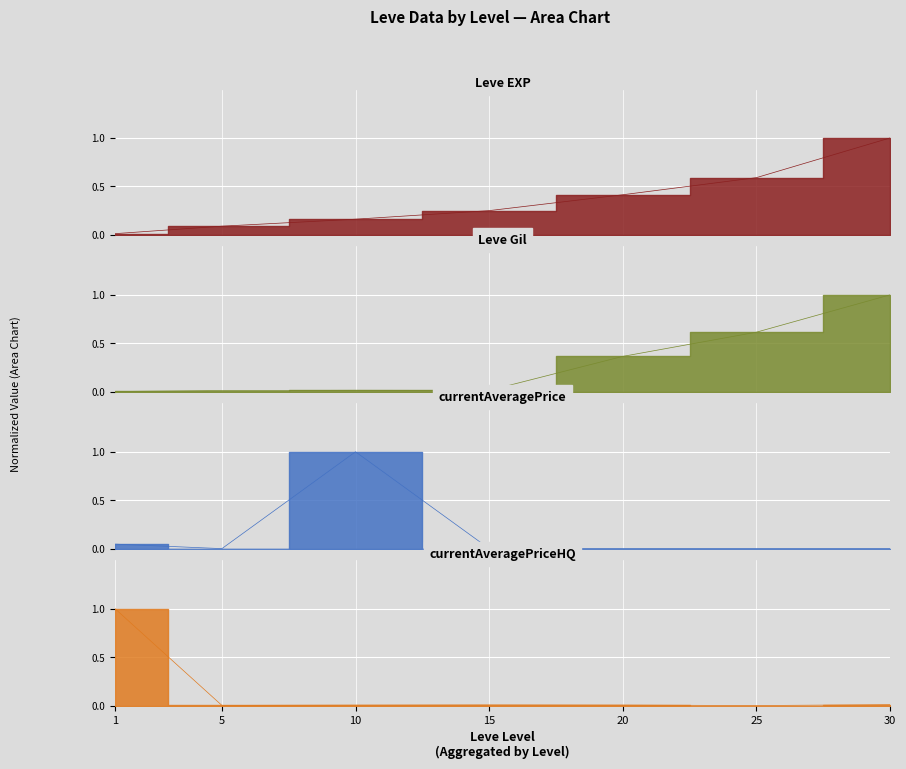

How many lines are shown in the chart?

4